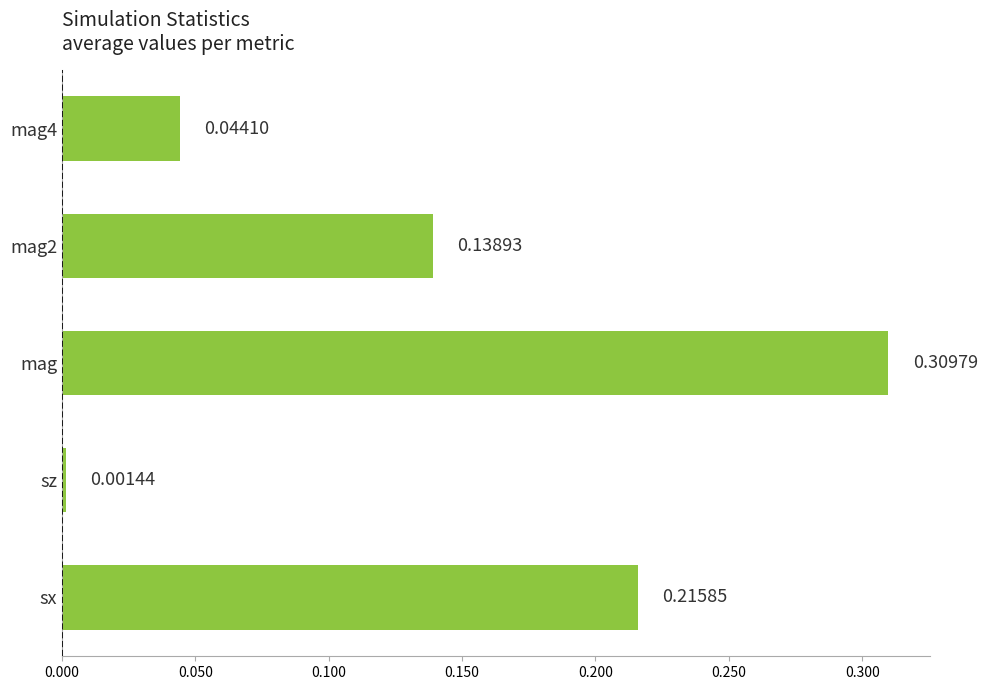

Between sx and mag2, which is larger?

sx